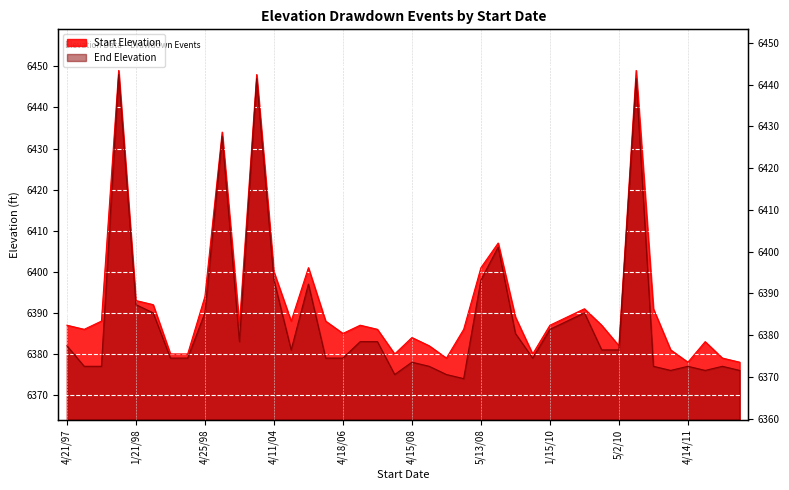

True or false: End Elevation has a value of 6392 at 1/21/98.

True